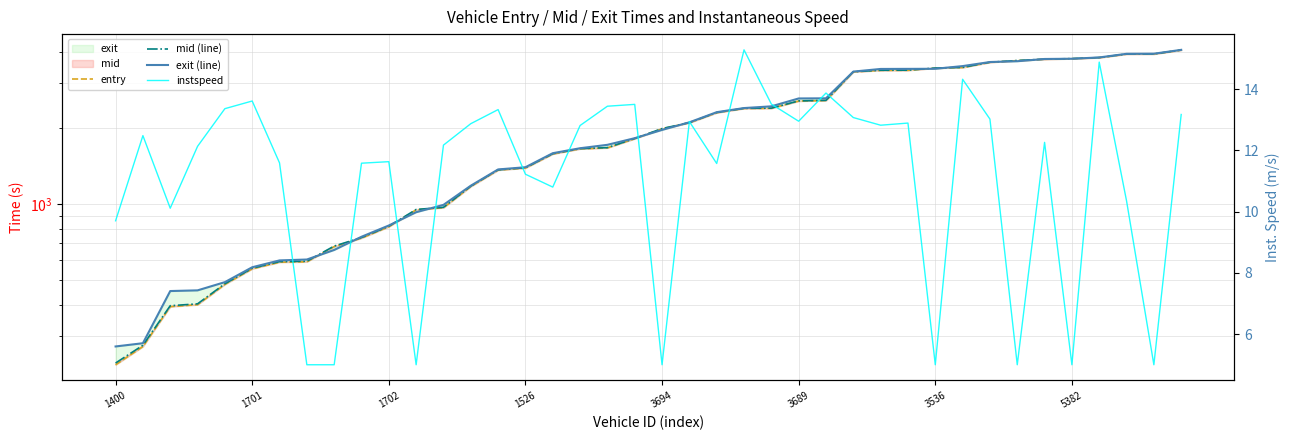

How many lines are shown in the chart?

4